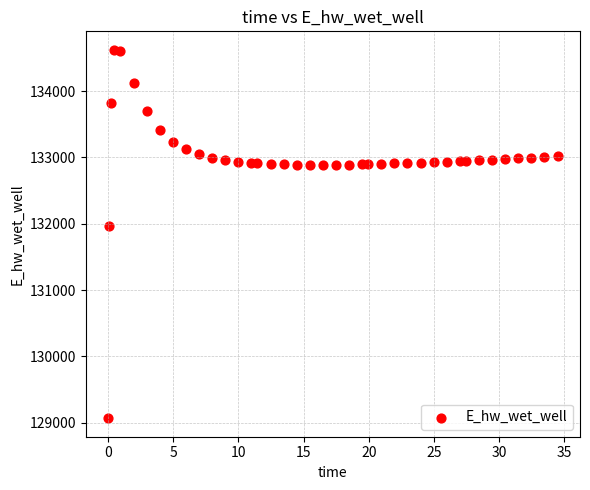

What Y value in the scatter plot is closest to 131844?

131965.6